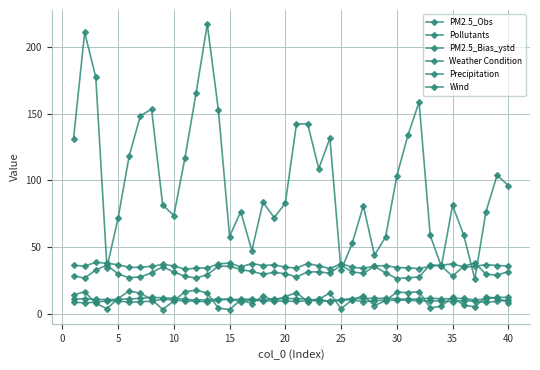

What is the lowest value of the Precipitation series?

9.4